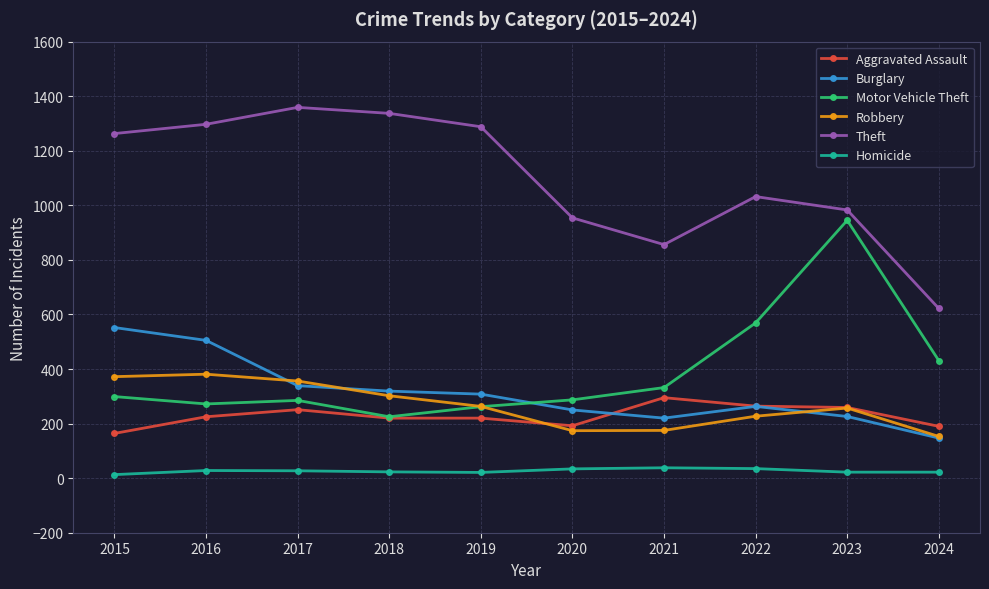

True or false: Burglary and Motor Vehicle Theft intersect in this chart.

True